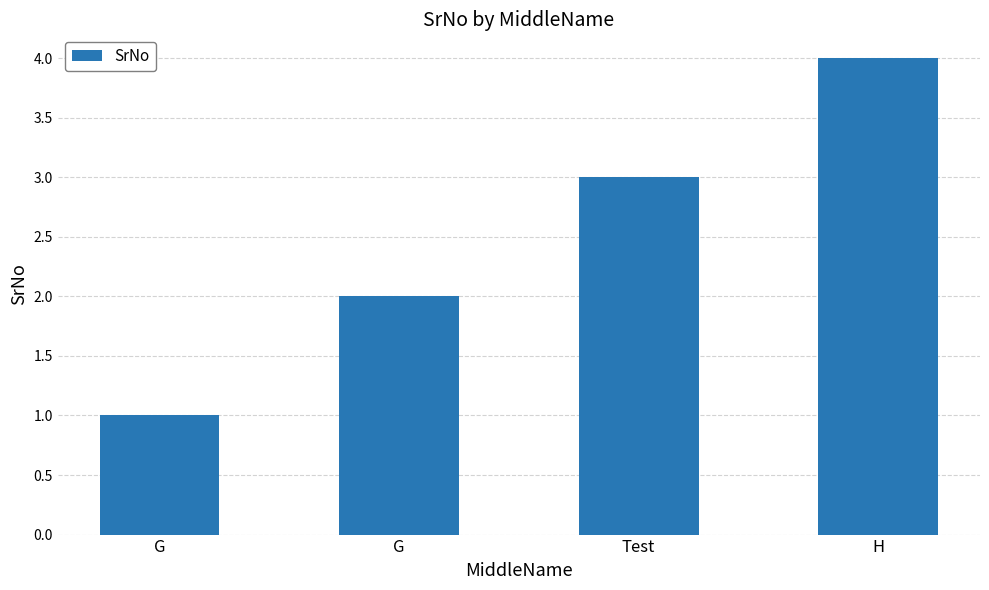

What value does the data have at G?

1